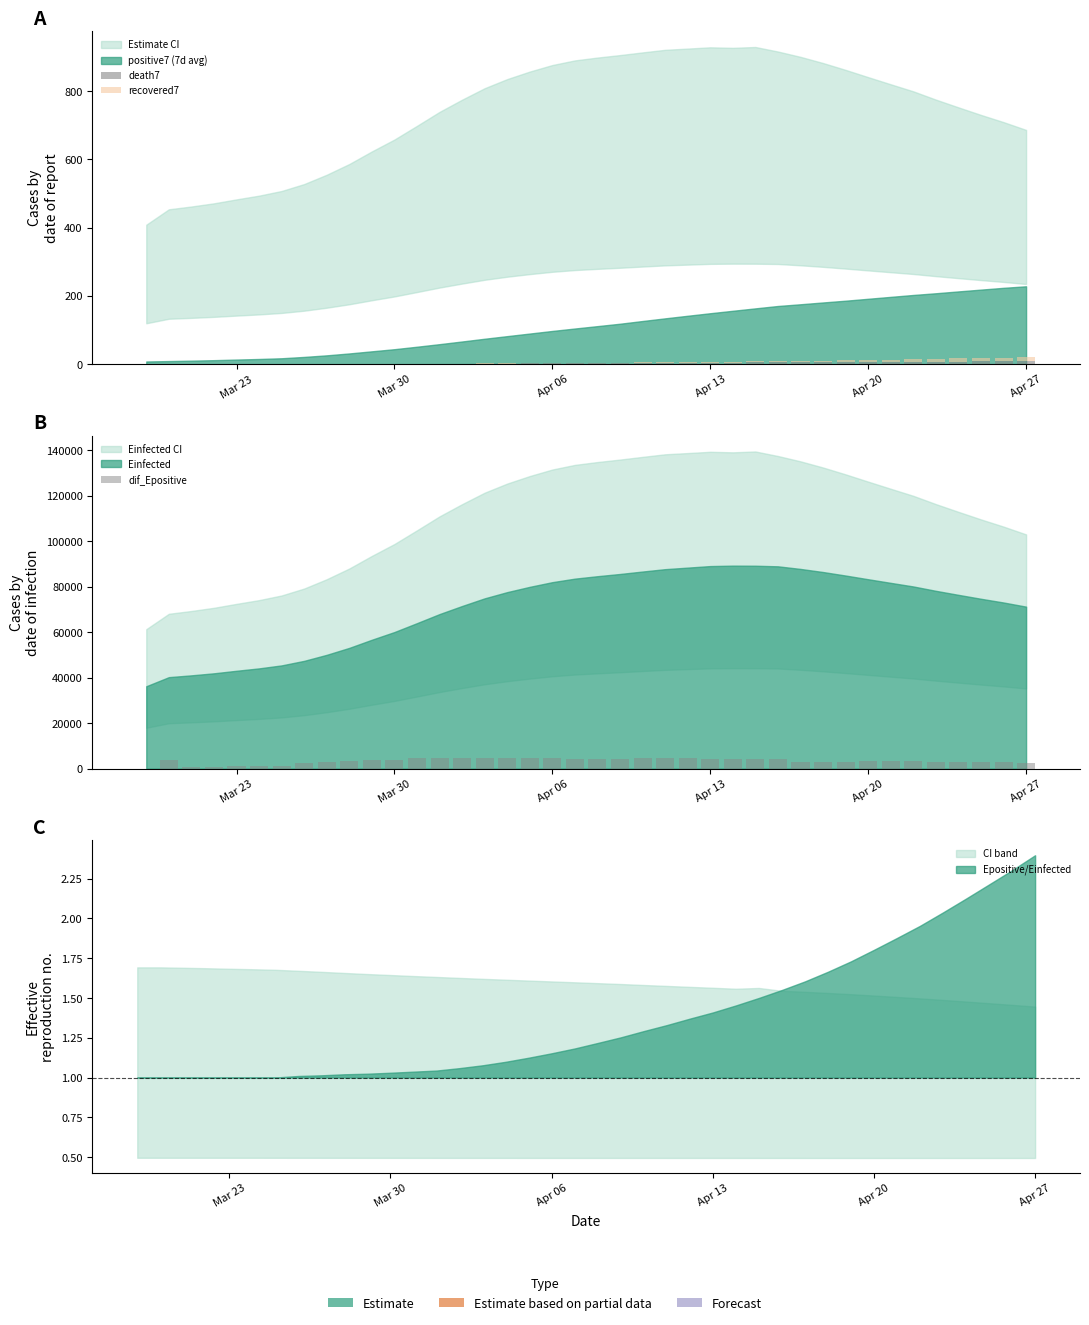

Is it true that recovered7 equals 0.0 at Apr 06?

True